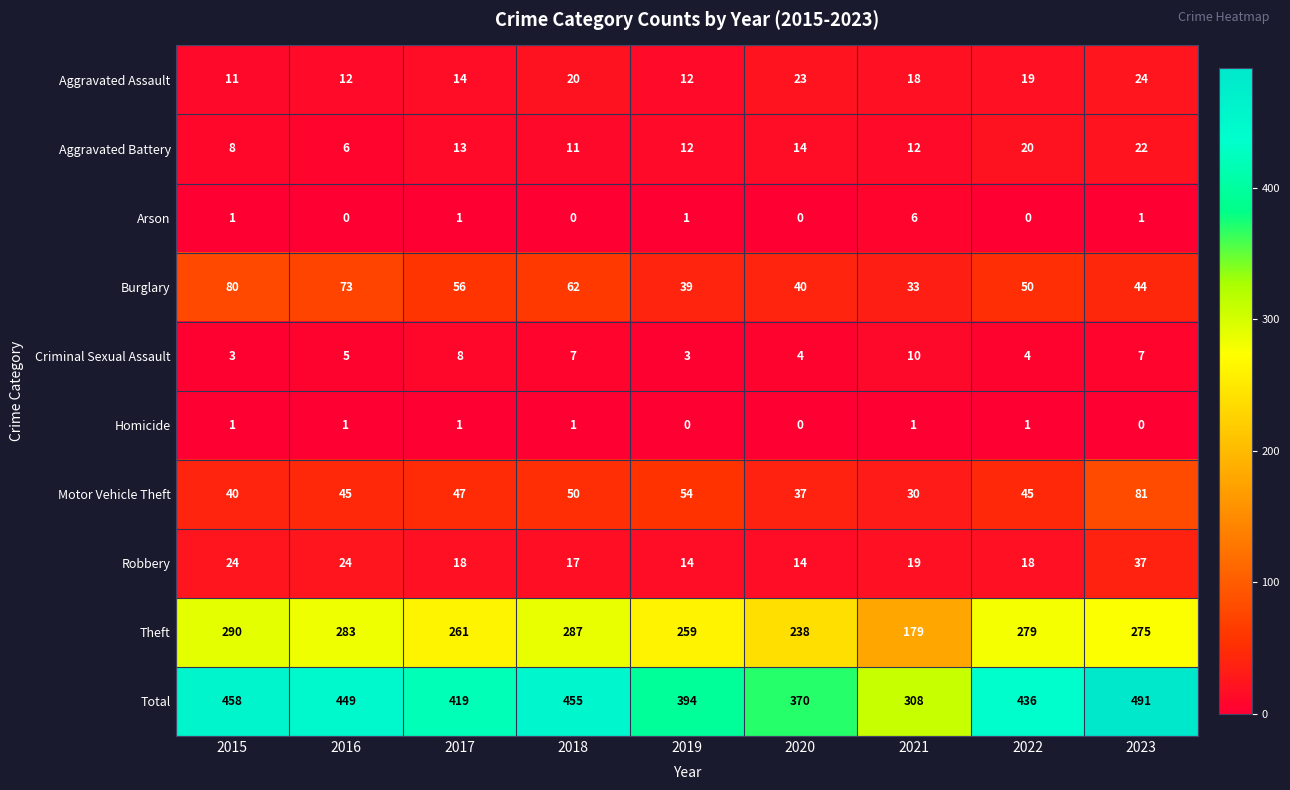

Which series has the widest spread of values?

Total